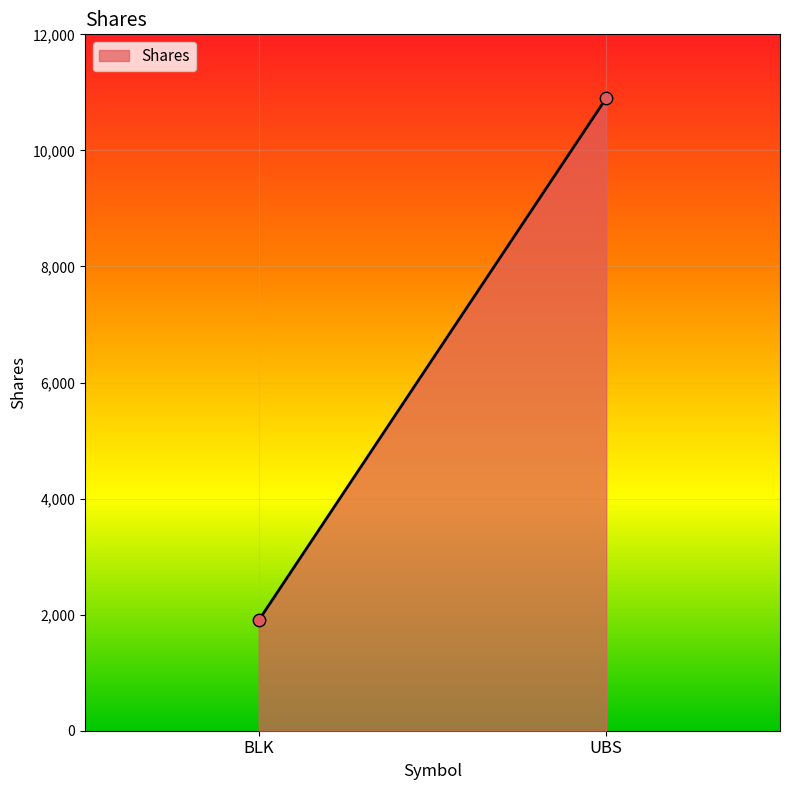

What is the average Y value?

6401